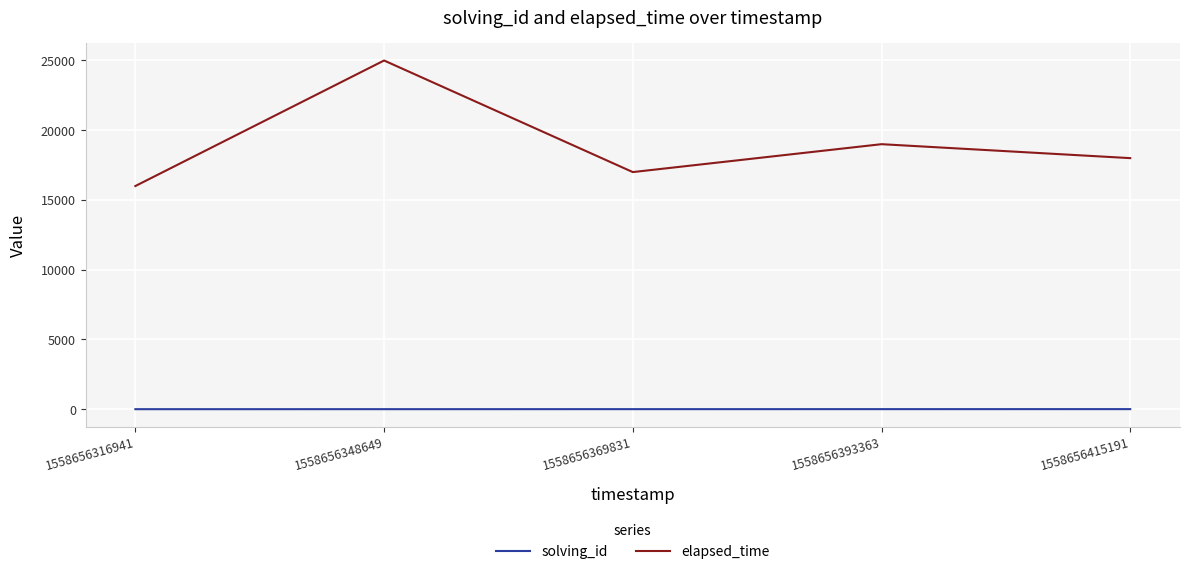

True or false: solving_id has a value of 2 at 1558656348649.

True